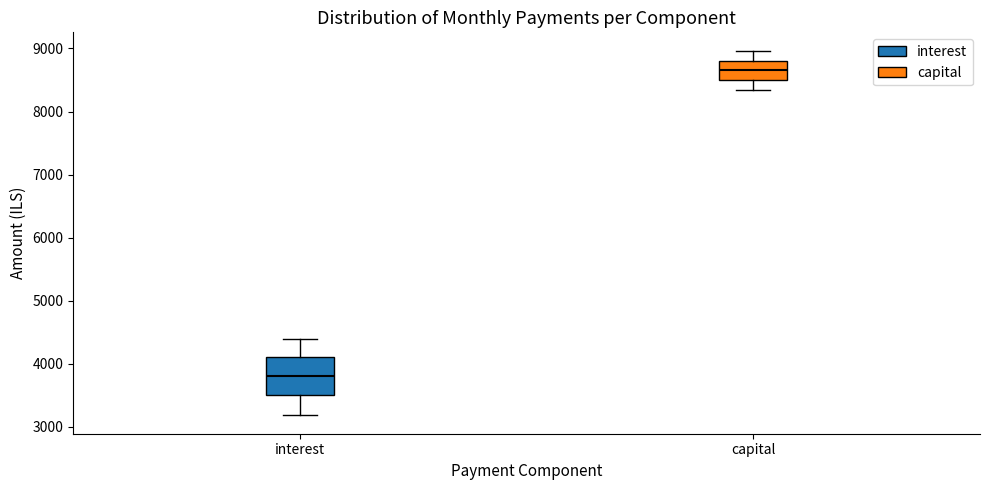

Reading left to right, transcribe this box plot: for each box, give where its median line is, the range the box spans, and where its two whiskers end, as read against the y-axis. The values are not printed on the chart, so give them approximately, as read against the axis.

interest: median 3800, box 3500 to 4100, whiskers 3200 to 4400
capital: median 8700, box 8500 to 8800, whiskers 8300 to 9000